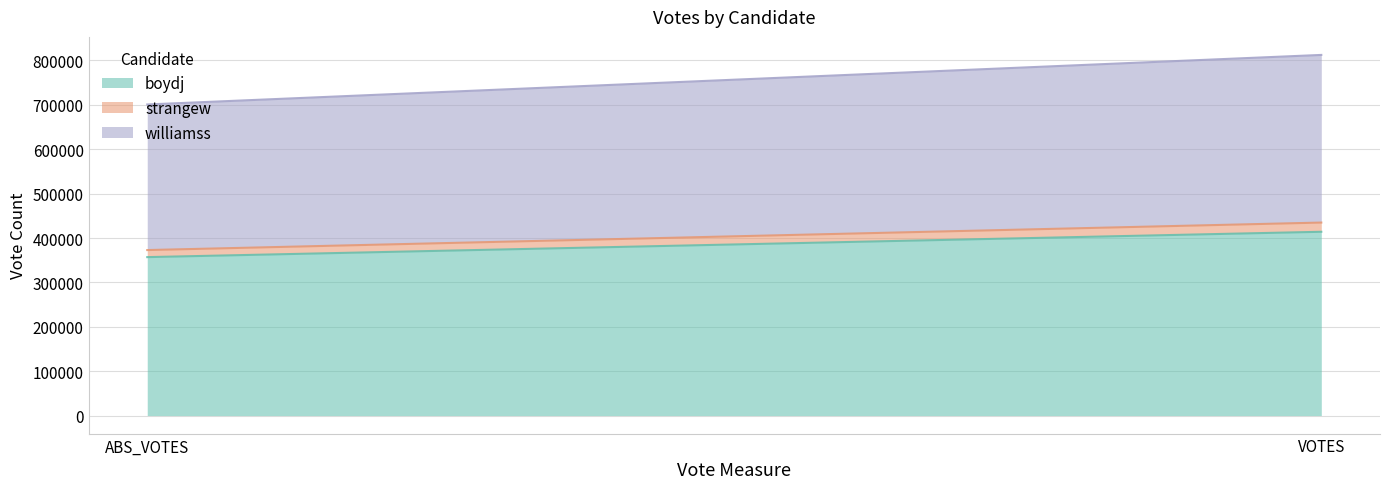

What is the label of the 2nd point from the right?

ABS_VOTES